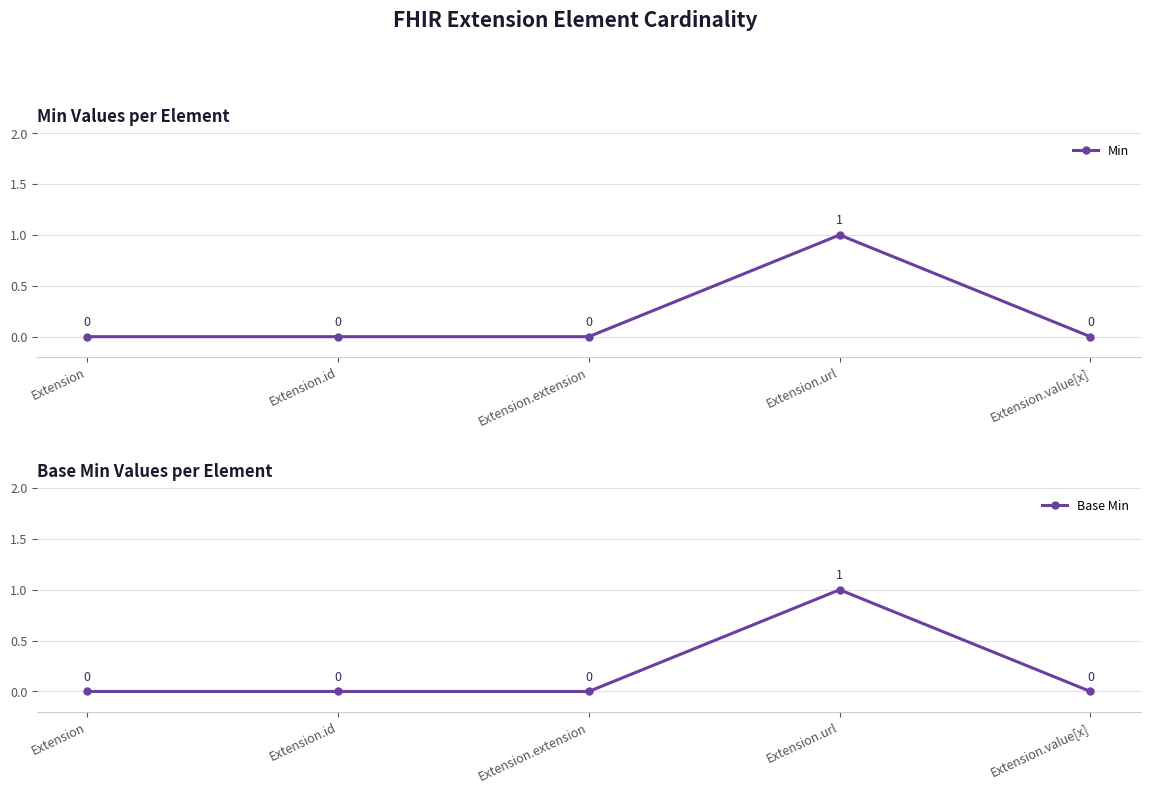

Reading left to right, what are all the values shown in this chart?

Min: Extension=0	Extension.id=0	Extension.extension=0	Extension.url=1	Extension.value[x]=0
Base Min: Extension=0	Extension.id=0	Extension.extension=0	Extension.url=1	Extension.value[x]=0